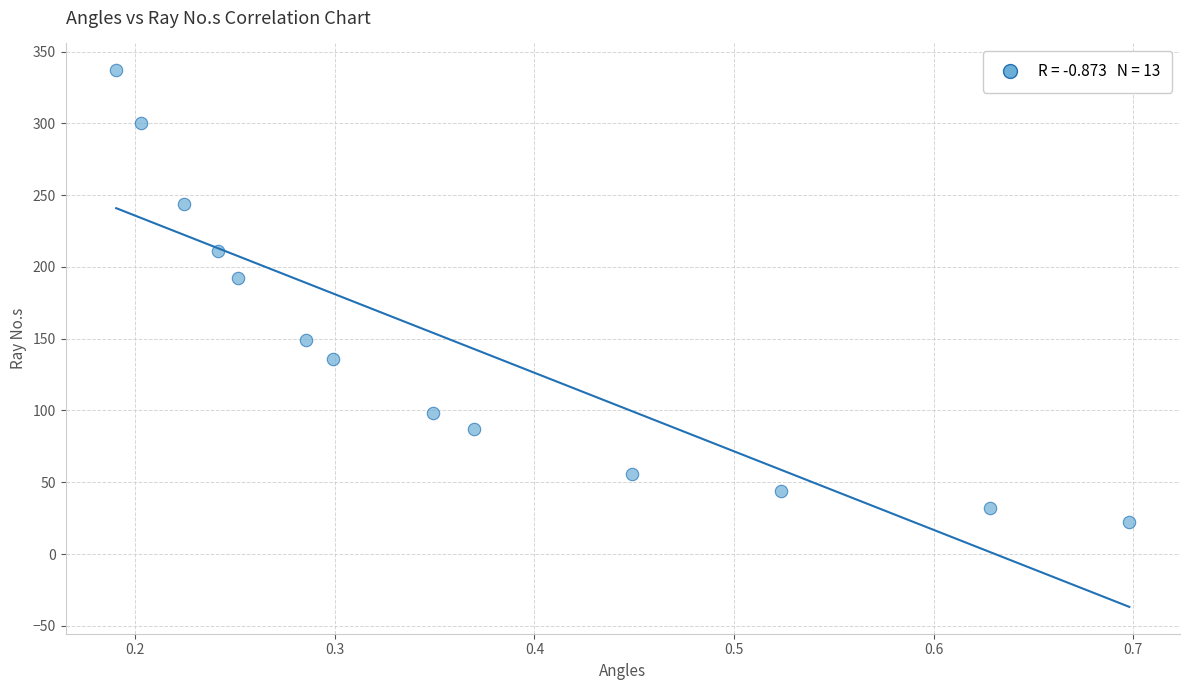

What Y value in the scatter plot is closest to 179?

192